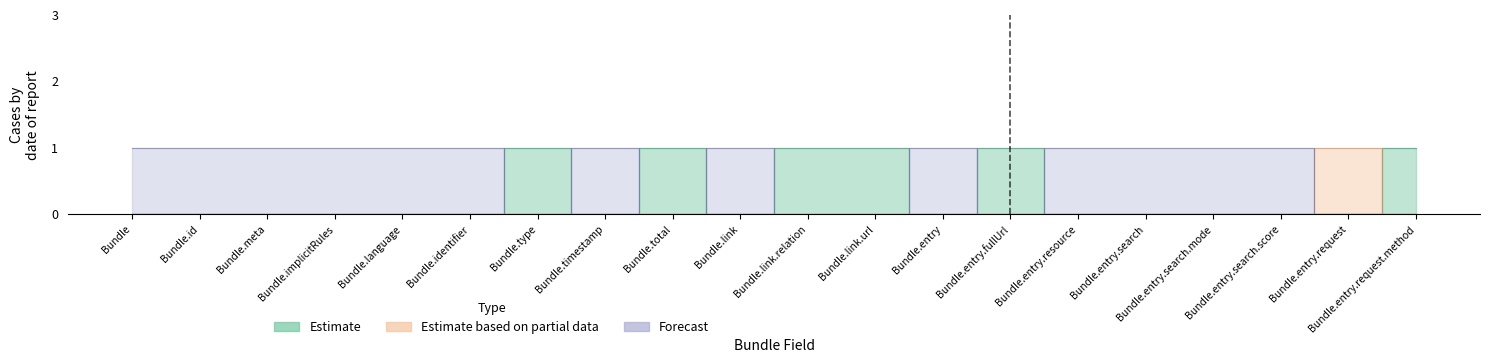

Reading left to right, extract all data points from this chart.

Estimate: 0	0	0	0	0	0	1	0	1	0	1	1	0	1	0	0	0	0	0	1
Estimate based on partial data: 0	0	0	0	0	0	0	0	0	0	0	0	0	0	0	0	0	0	1	0
Forecast: 1	1	1	1	1	1	0	1	0	1	0	0	1	0	1	1	1	1	0	0